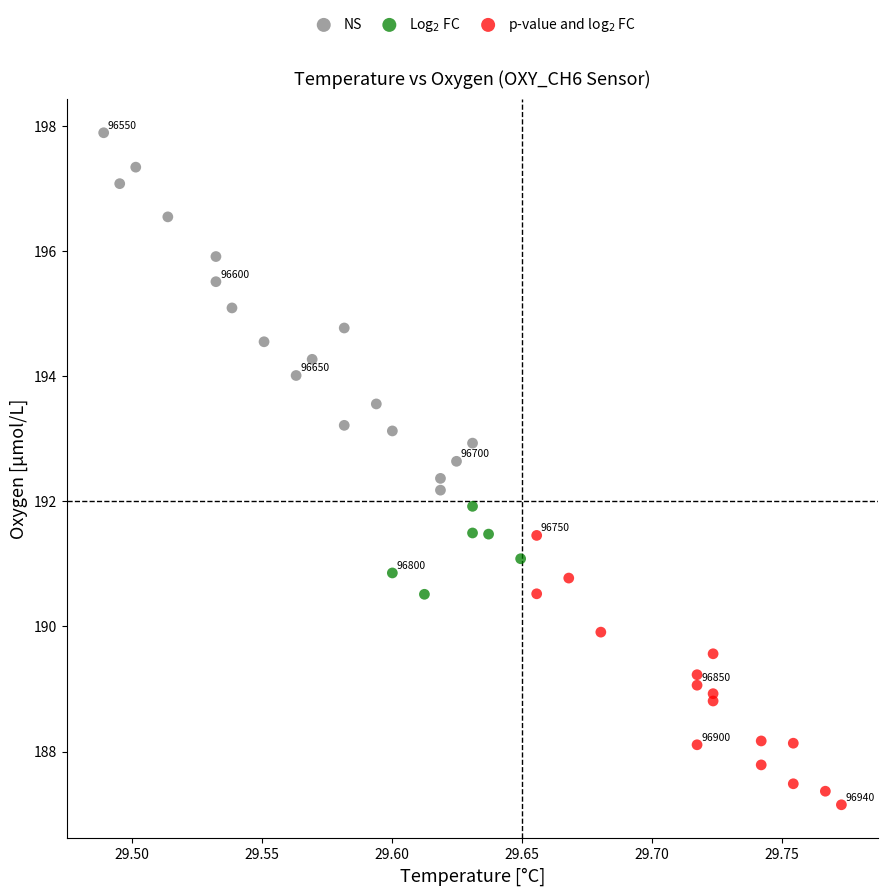

Which series has the widest spread of Y values?

NS